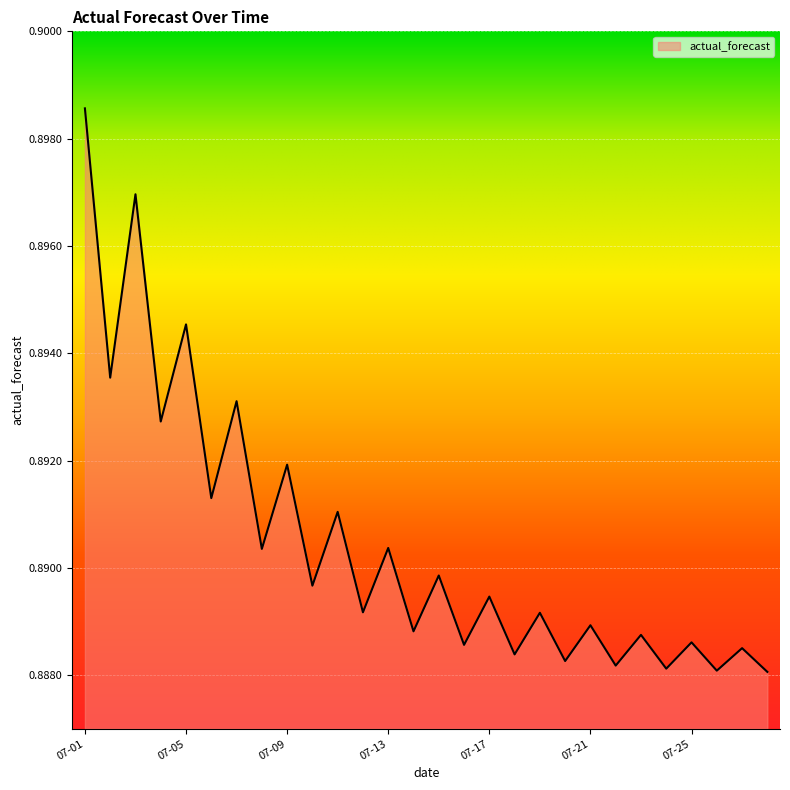

How many lines are shown in the chart?

1